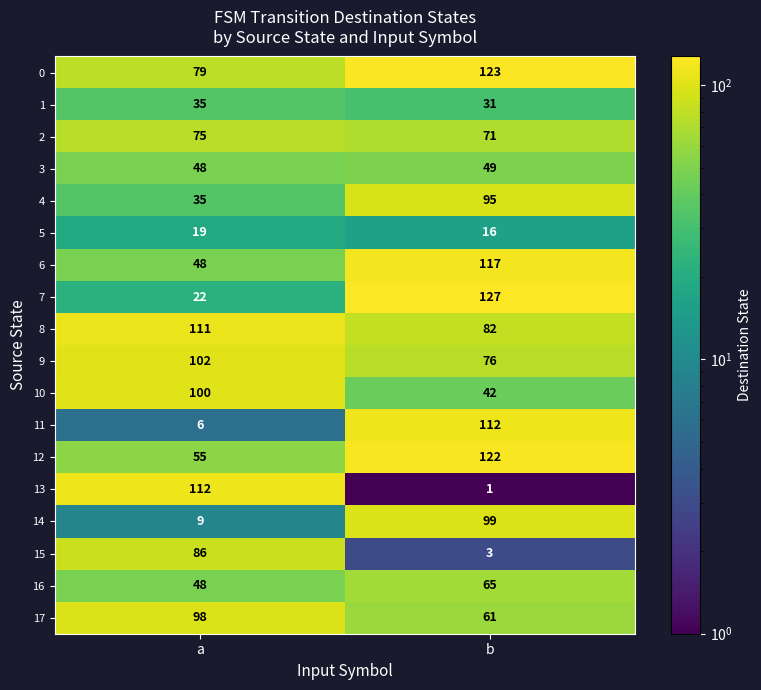

At how many categories does at least one series exceed 107?

2